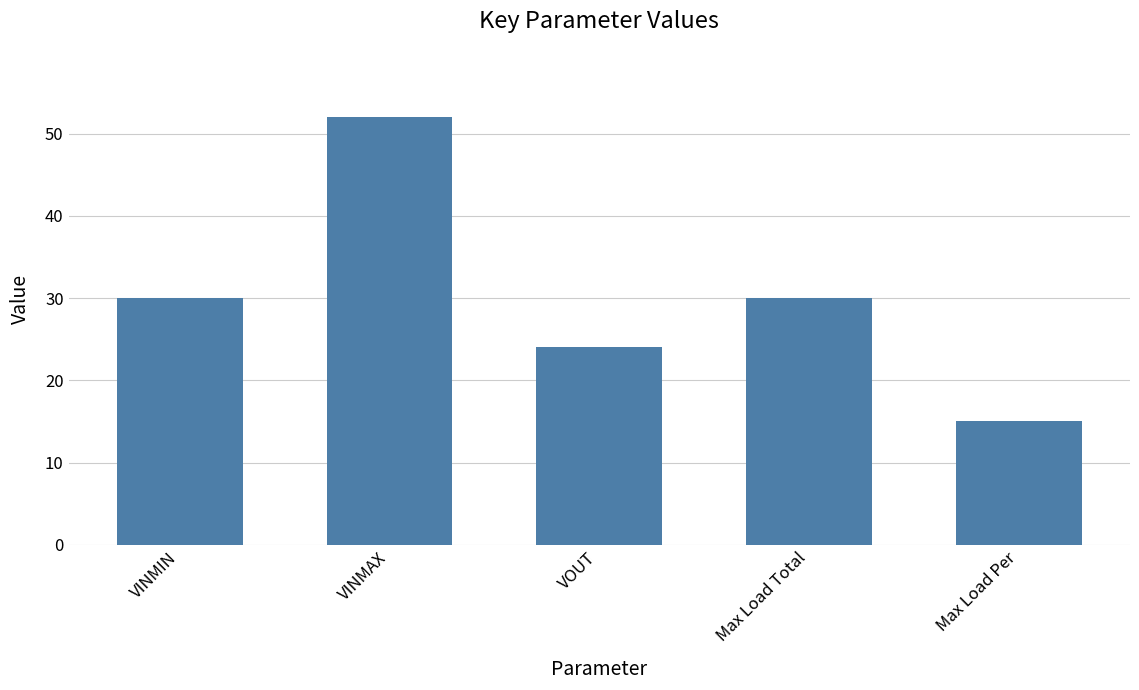

The value at VINMIN is 30. True or false?

True